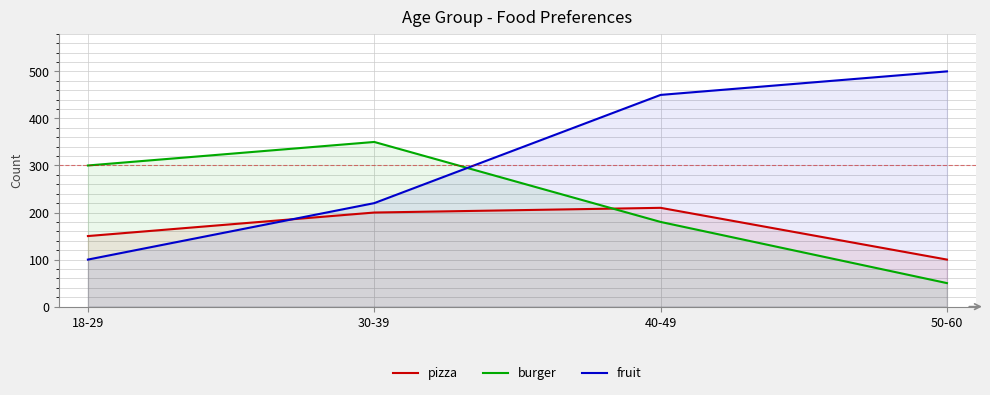

The fruit series shows 500 at 50-60. True or false?

True